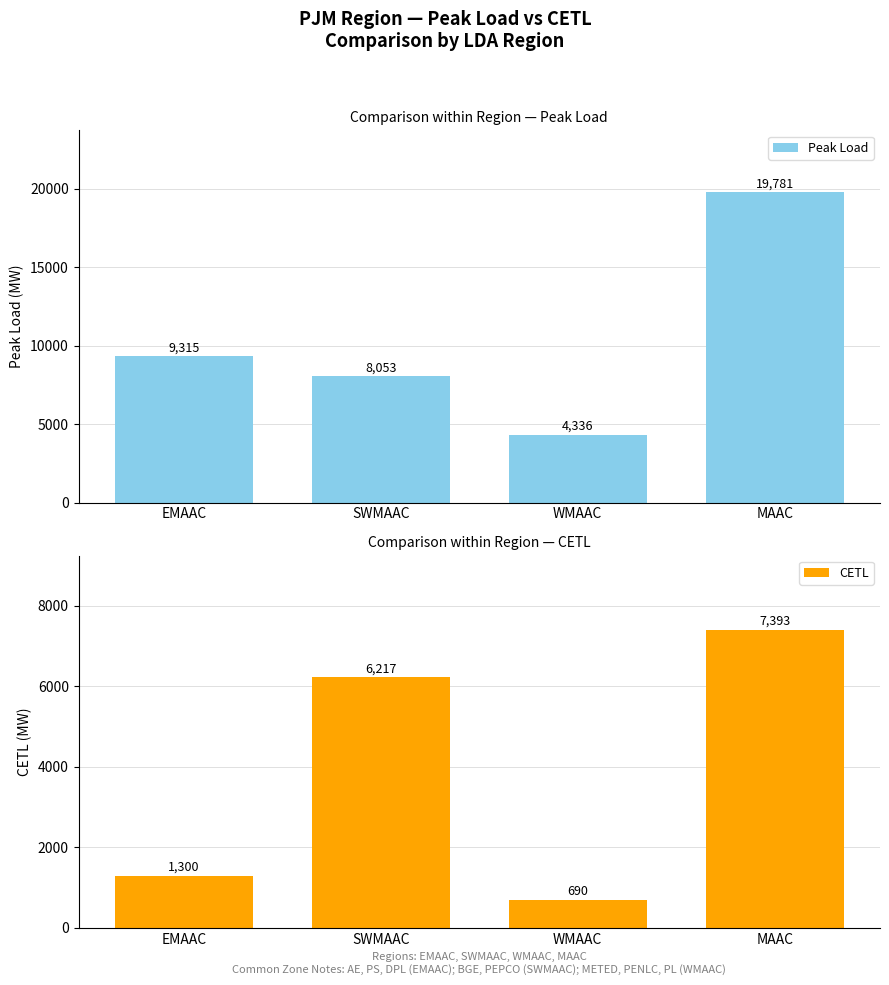

What is the value of the Peak Load bar at the 3rd from the left?

4336